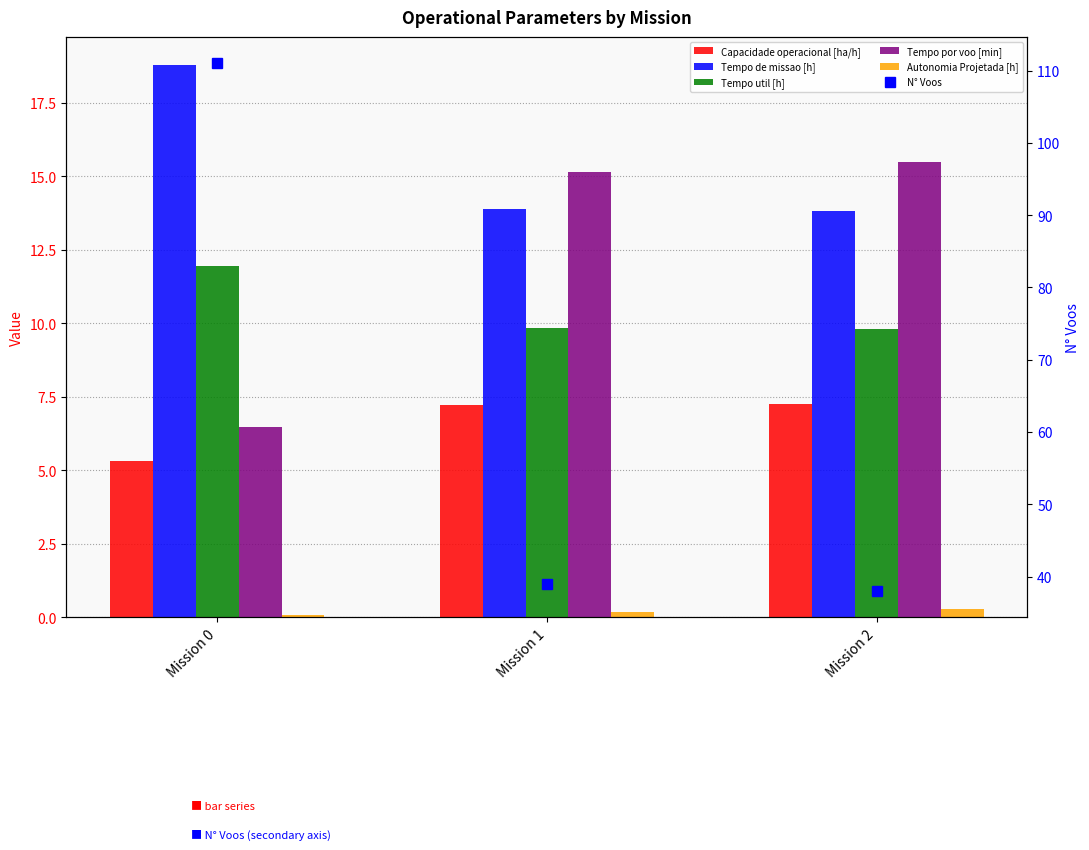

Reading right to left, extract all data points from this chart.

Capacidade operacional [ha/h]: 7.2	7.2	5.3
Tempo de missao [h]: 13.8	13.9	18.8
Tempo util [h]: 9.8	9.8	12.0
Tempo por voo [min]: 15.5	15.1	6.5
Autonomia Projetada [h]: 0.3	0.2	0.1
N° Voos: 38.0	39.0	111.0